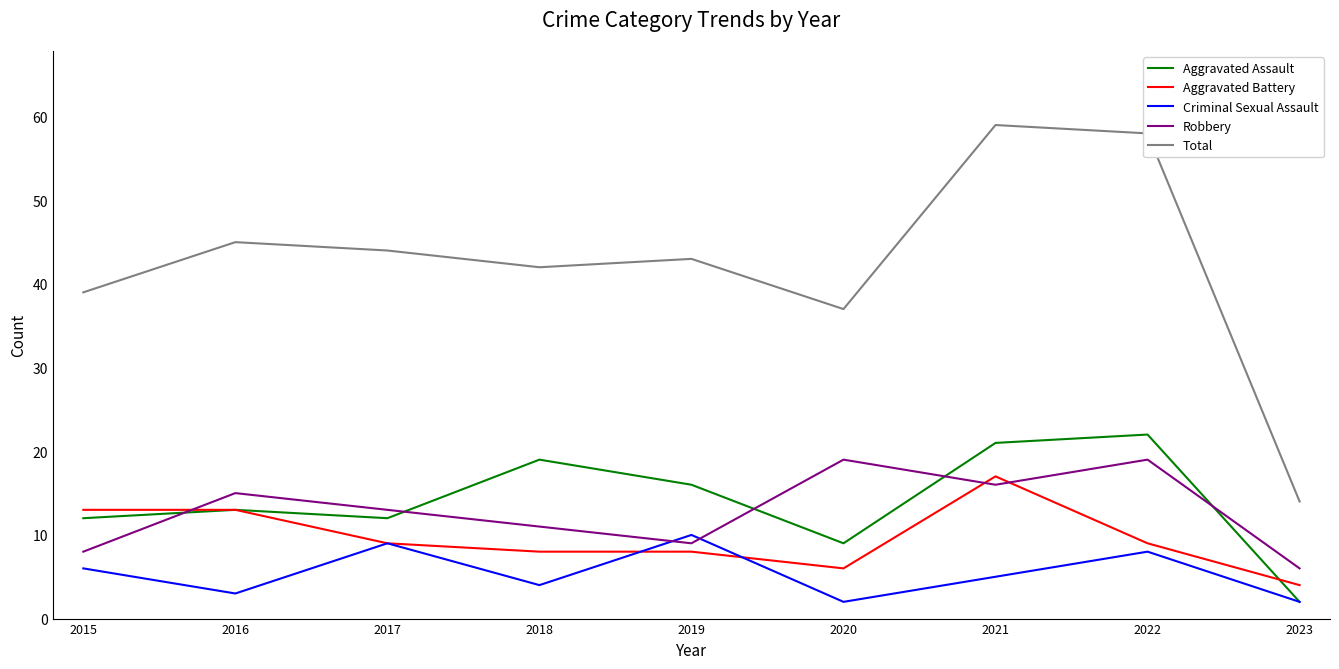

How many series are shown in this chart?

5